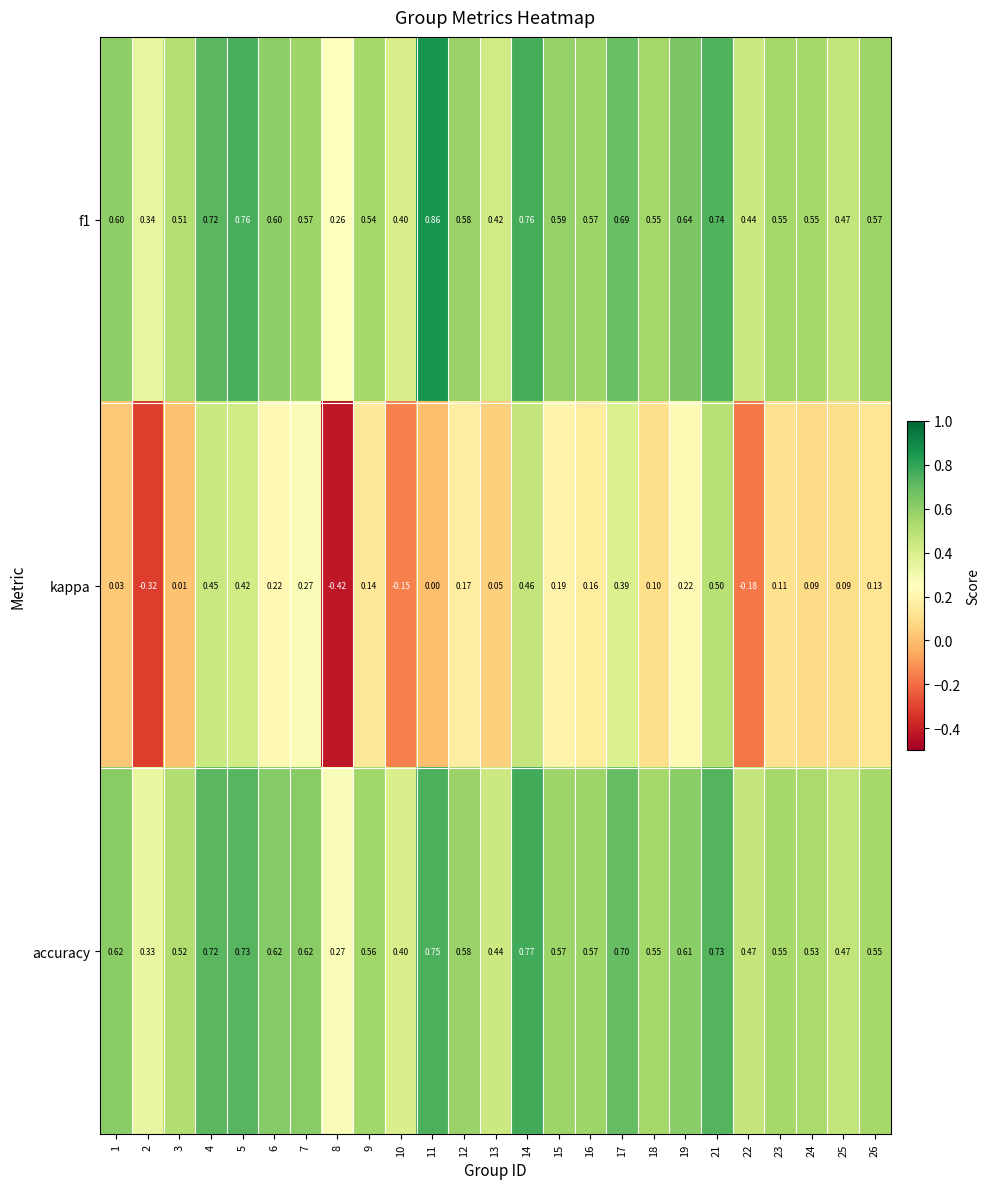

How many series are shown in this chart?

3